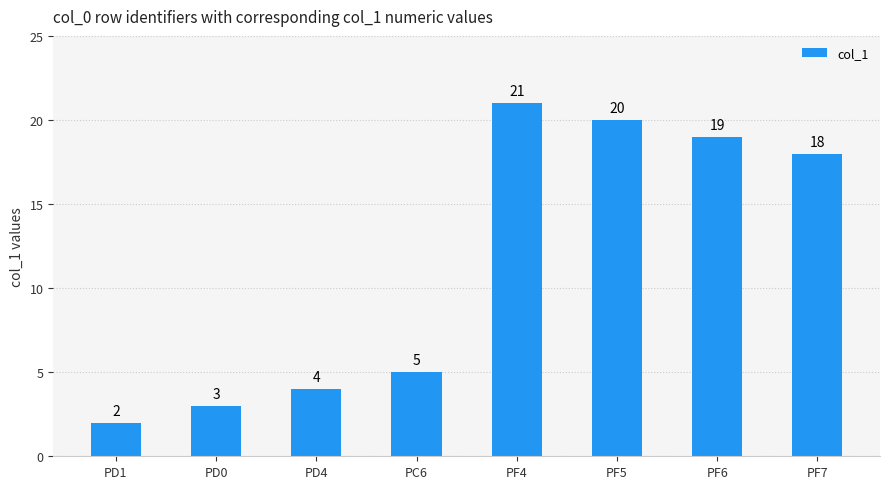

How many bars are there in total?

8